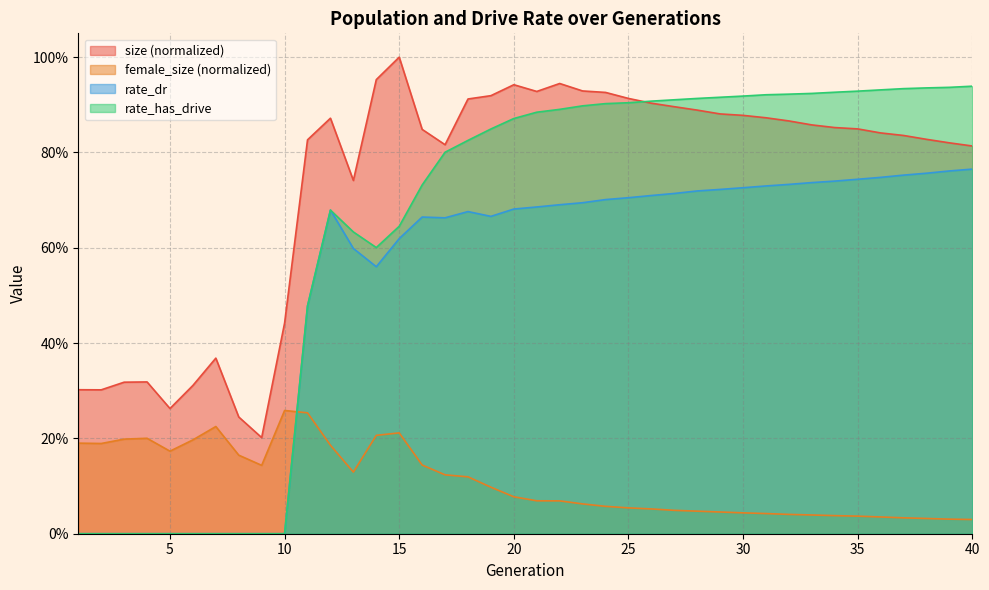

Rank the categories by female_size value from lowest to highest.

40, 39, 38, 37, 36, 35, 34, 33, 32, 31, 30, 29, 28, 27, 26, 25, 24, 23, 22, 21, 20, 19, 18, 17, 13, 9, 16, 8, 5, 12, 2, 1, 6, 3, 4, 14, 15, 7, 11, 10